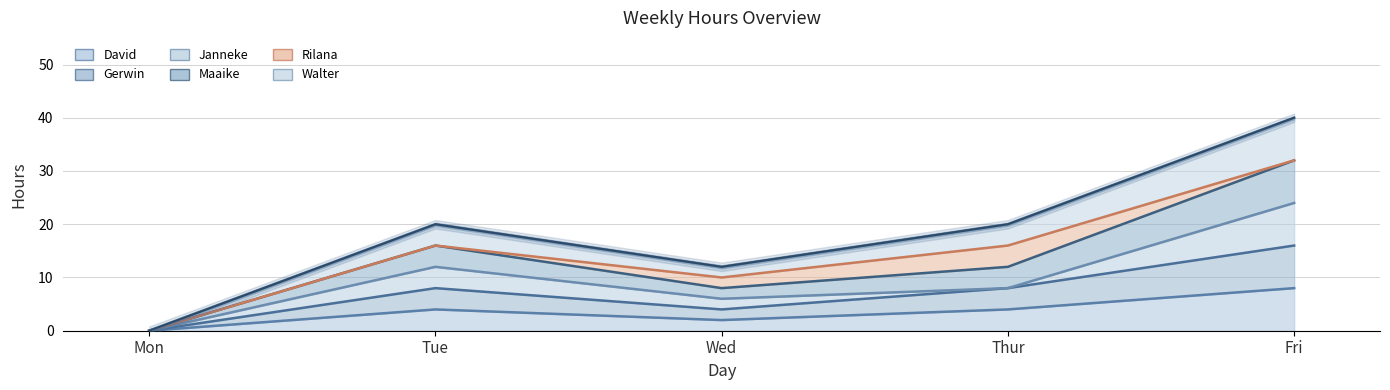

How many Walter values are between 12 and 20?

3